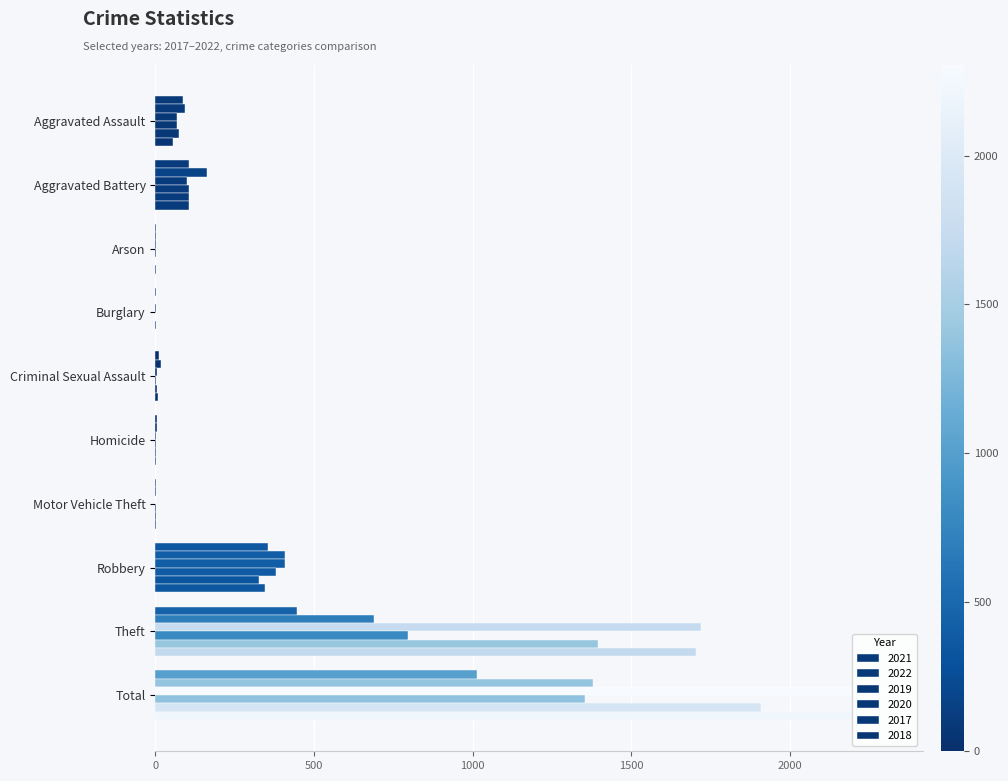

Reading right to left, transcribe all the data shown in this chart.

2021: Total=1014	Theft=447	Robbery=356	Motor Vehicle Theft=1	Homicide=4	Criminal Sexual Assault=10	Burglary=1	Arson=2	Aggravated Battery=107	Aggravated Assault=86
2022: Total=1380	Theft=690	Robbery=408	Motor Vehicle Theft=2	Homicide=5	Criminal Sexual Assault=17	Burglary=0	Arson=3	Aggravated Battery=163	Aggravated Assault=92
2019: Total=2304	Theft=1721	Robbery=408	Motor Vehicle Theft=0	Homicide=1	Criminal Sexual Assault=4	Burglary=1	Arson=1	Aggravated Battery=99	Aggravated Assault=69
2020: Total=1354	Theft=795	Robbery=379	Motor Vehicle Theft=2	Homicide=2	Criminal Sexual Assault=2	Burglary=0	Arson=1	Aggravated Battery=105	Aggravated Assault=68
2017: Total=1910	Theft=1396	Robbery=326	Motor Vehicle Theft=2	Homicide=1	Criminal Sexual Assault=5	Burglary=2	Arson=0	Aggravated Battery=105	Aggravated Assault=73
2018: Total=2221	Theft=1705	Robbery=345	Motor Vehicle Theft=1	Homicide=1	Criminal Sexual Assault=7	Burglary=0	Arson=1	Aggravated Battery=105	Aggravated Assault=56